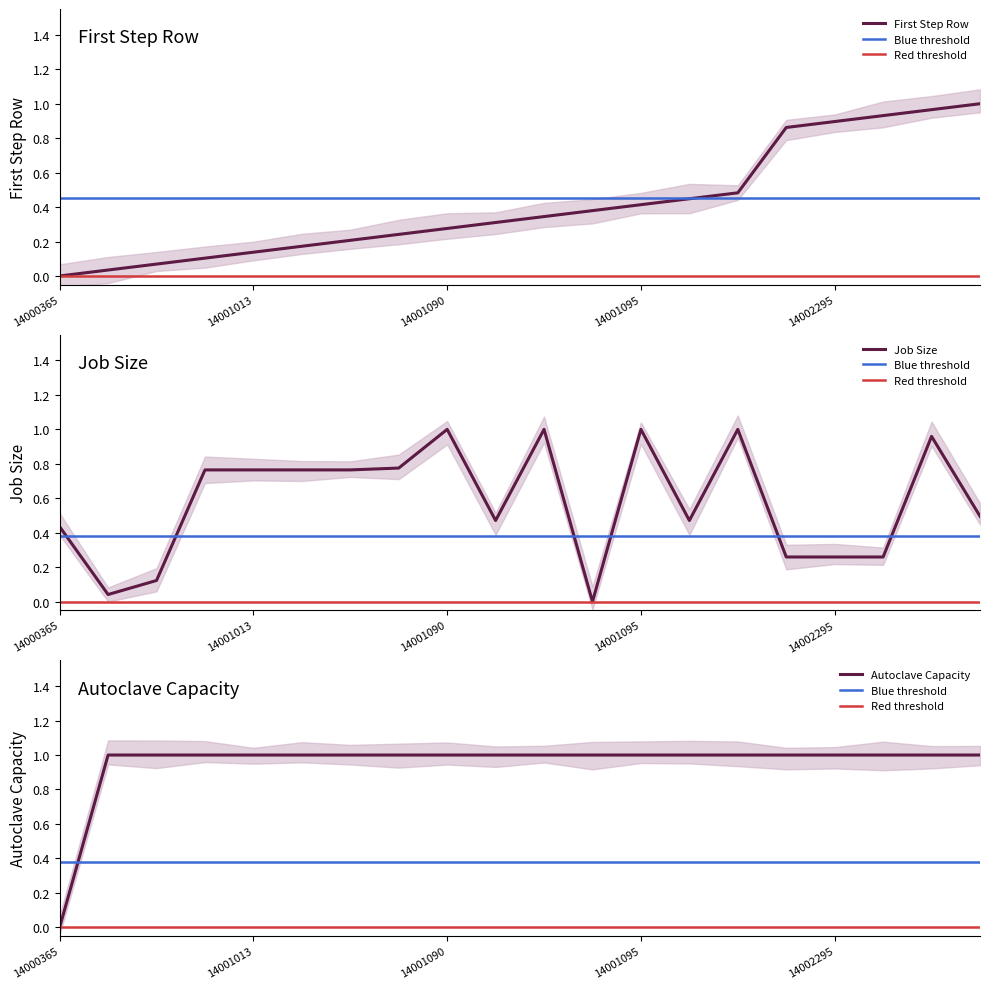

What is the sum of the Job Size values at 14001013 and 14001008?

0.9